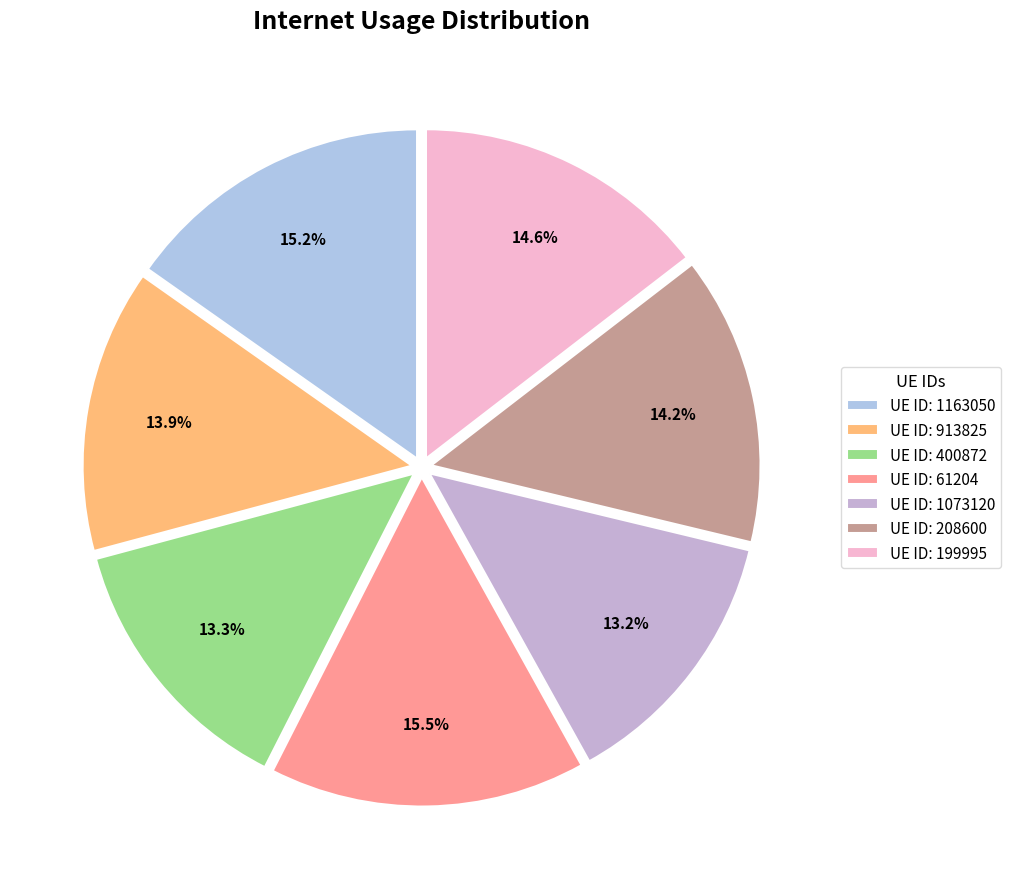

How many slices are in this pie chart?

7